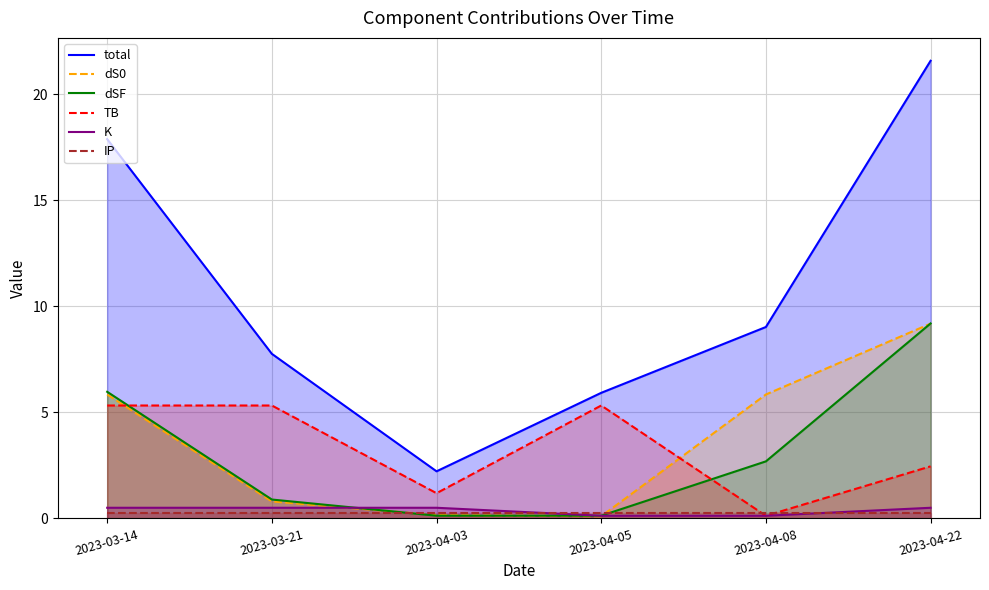

What is the value of the dSF point at the 3rd from the left?

0.1